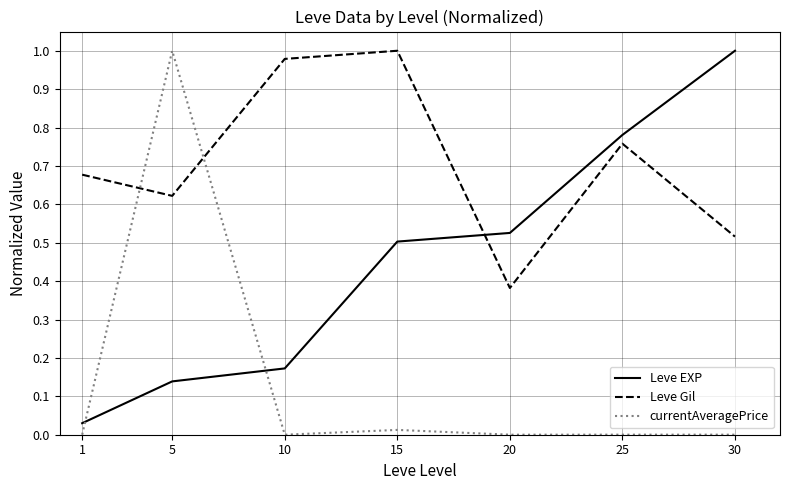

Rank the series at 15 from highest to lowest value.

Leve Gil, Leve EXP, currentAveragePrice